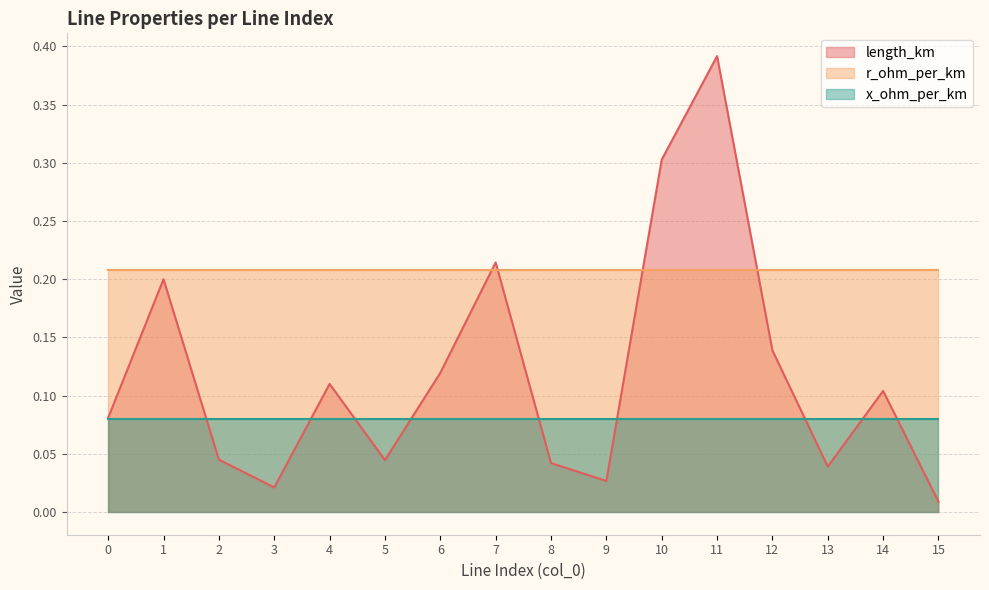

What is the average value of the r_ohm_per_km series?

0.2